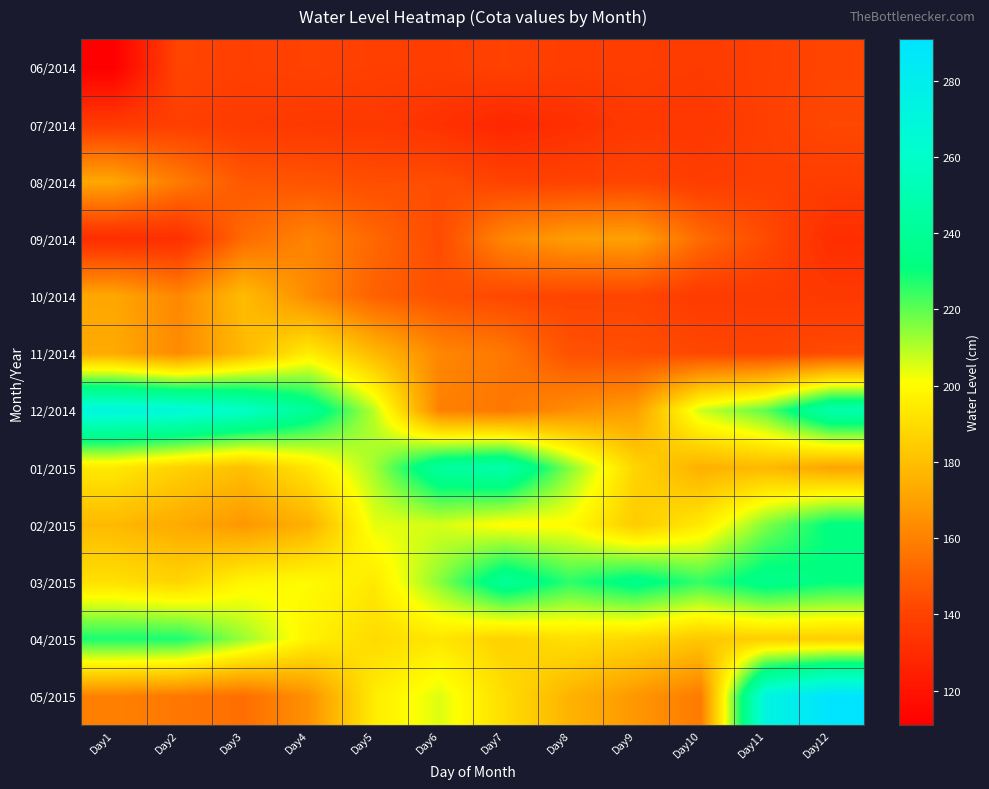

Which series has the largest range (max minus min)?

05/2015